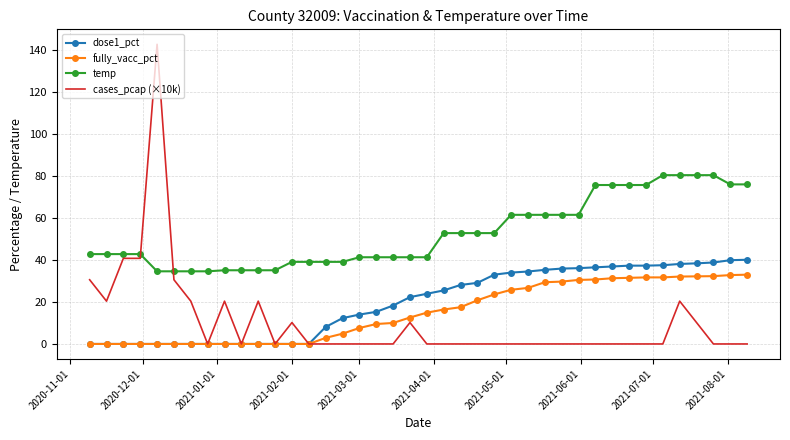

List the series in order of their peak value, lowest first.

fully_vacc_pct, dose1_pct, temp, cases_pcap (×10k)